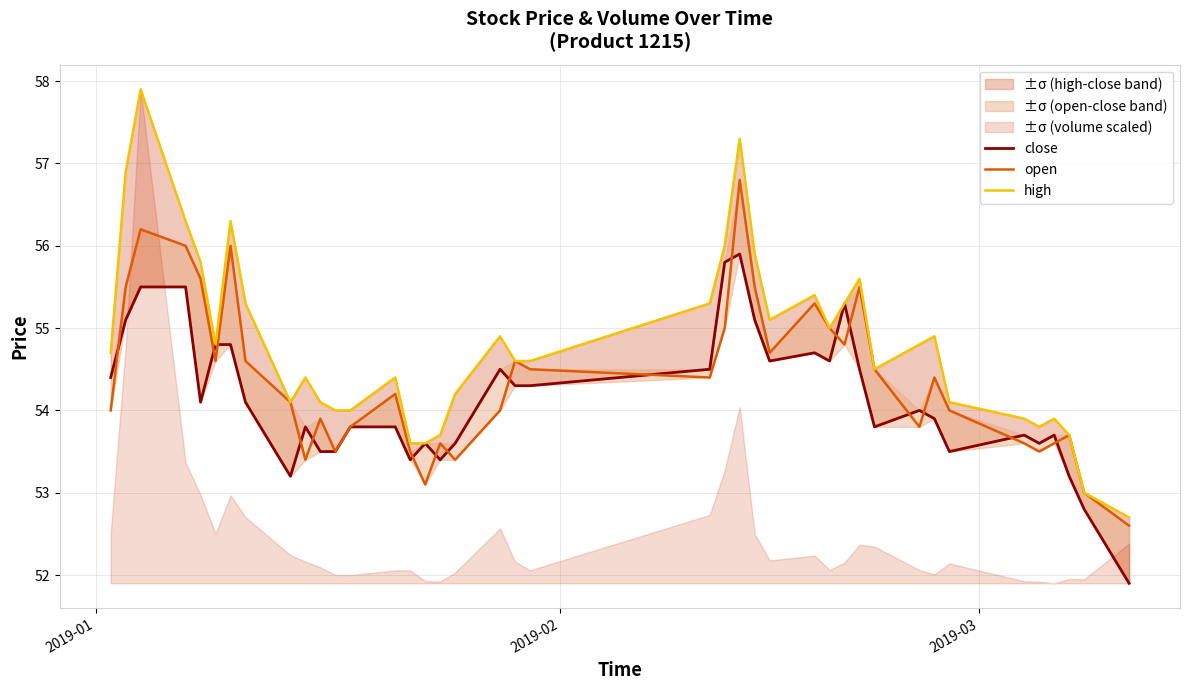

Reading right to left, transcribe all the data shown in this chart.

close: 51.9	52.8	53.2	53.7	53.6	53.7	53.5	53.9	54.0	53.8	54.5	55.3	54.6	54.7	54.6	55.1	55.9	55.8	54.5	54.3	54.3	54.5	53.6	53.4	53.6	53.4	53.8	53.8	53.5	53.5	53.8	53.2	54.1	54.8	54.8	54.1	55.5	55.5	55.1	54.4
open: 52.6	53.0	53.7	53.6	53.5	53.6	54.0	54.4	53.8	54.5	55.5	54.8	55.0	55.3	54.7	55.5	56.8	55.0	54.4	54.5	54.6	54.0	53.4	53.6	53.1	53.5	54.2	53.8	53.5	53.9	53.4	54.1	54.6	56.0	54.6	55.6	56.0	56.2	55.5	54.0
high: 52.7	53.0	53.7	53.9	53.8	53.9	54.1	54.9	54.8	54.5	55.6	55.3	55.0	55.4	55.1	55.9	57.3	56.0	55.3	54.6	54.6	54.9	54.2	53.7	53.6	53.6	54.4	54.0	54.0	54.1	54.4	54.1	55.3	56.3	54.8	55.8	56.3	57.9	56.9	54.7